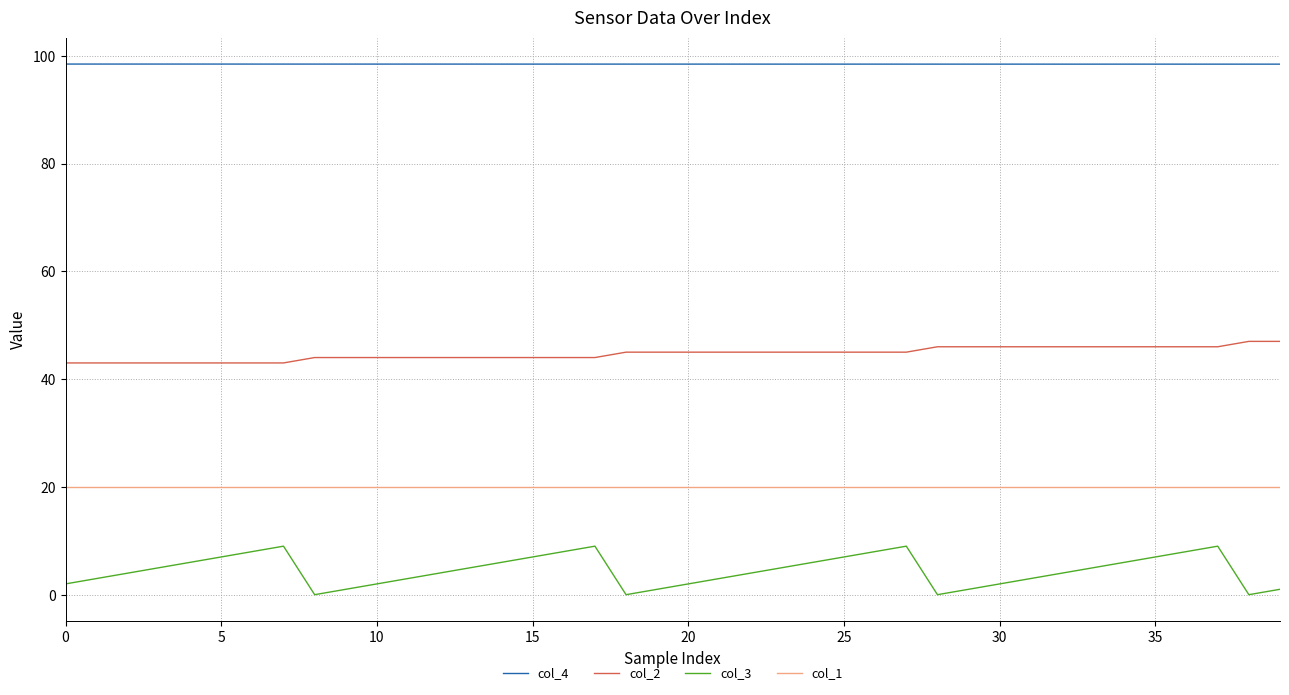

What is the maximum value for col_3?

9.0